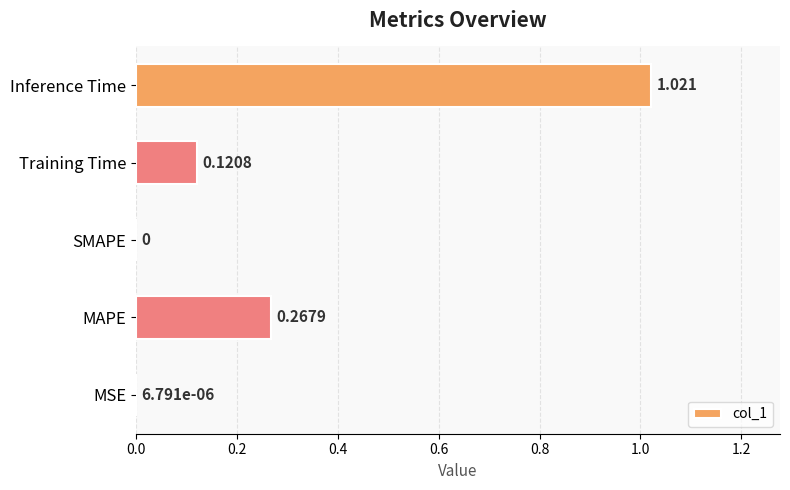

Between Inference Time and Training Time, which is larger?

Inference Time